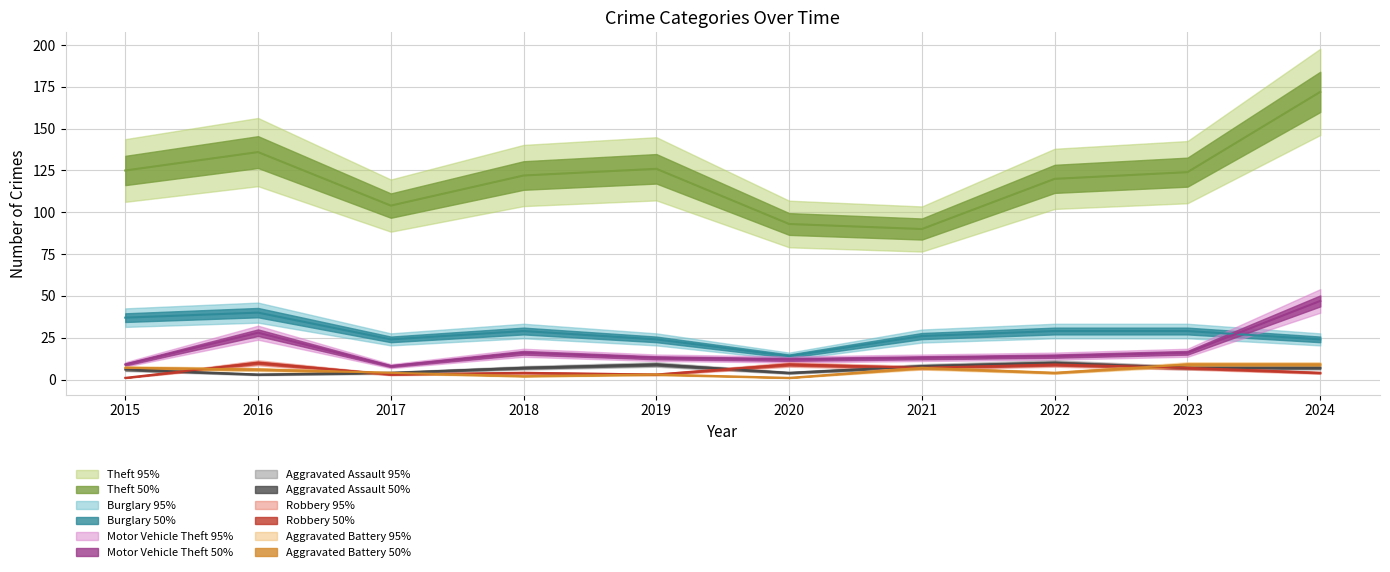

What is the total value across all series at 2024?

263